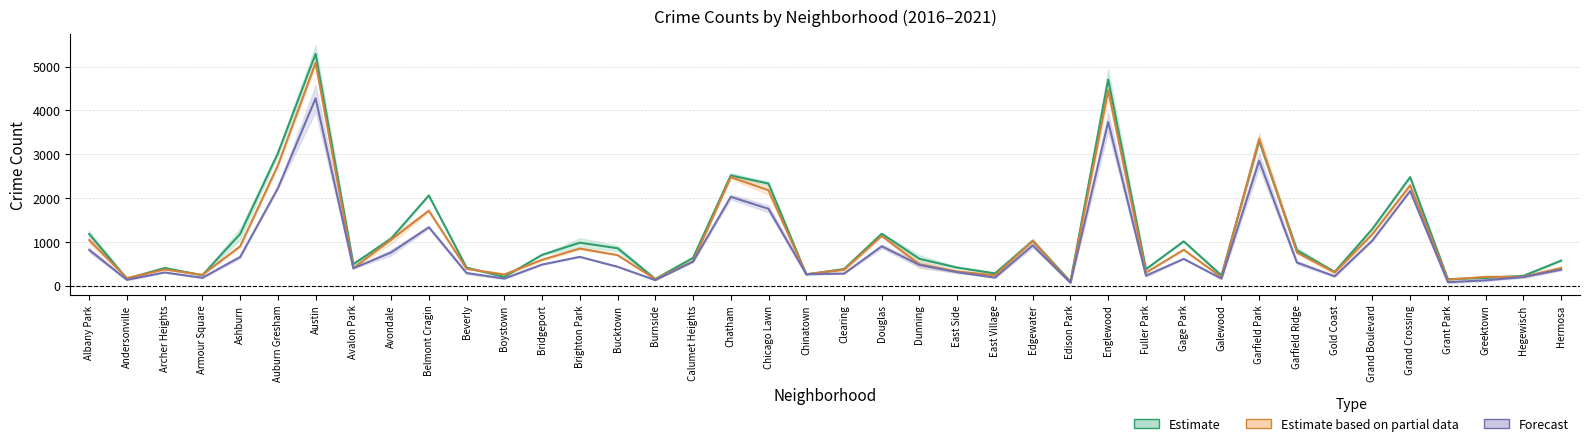

The value of 2021 at Douglas is 900.0. True or false?

True